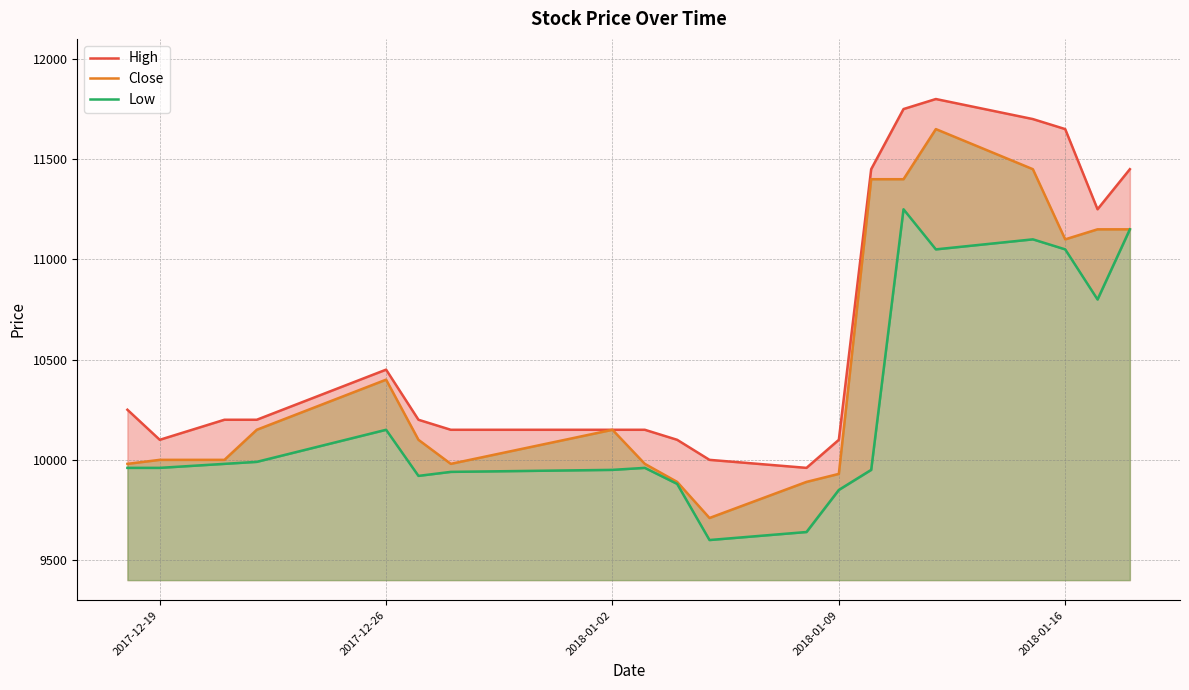

True or false: Close has more than 2 points higher than both neighbors.

True